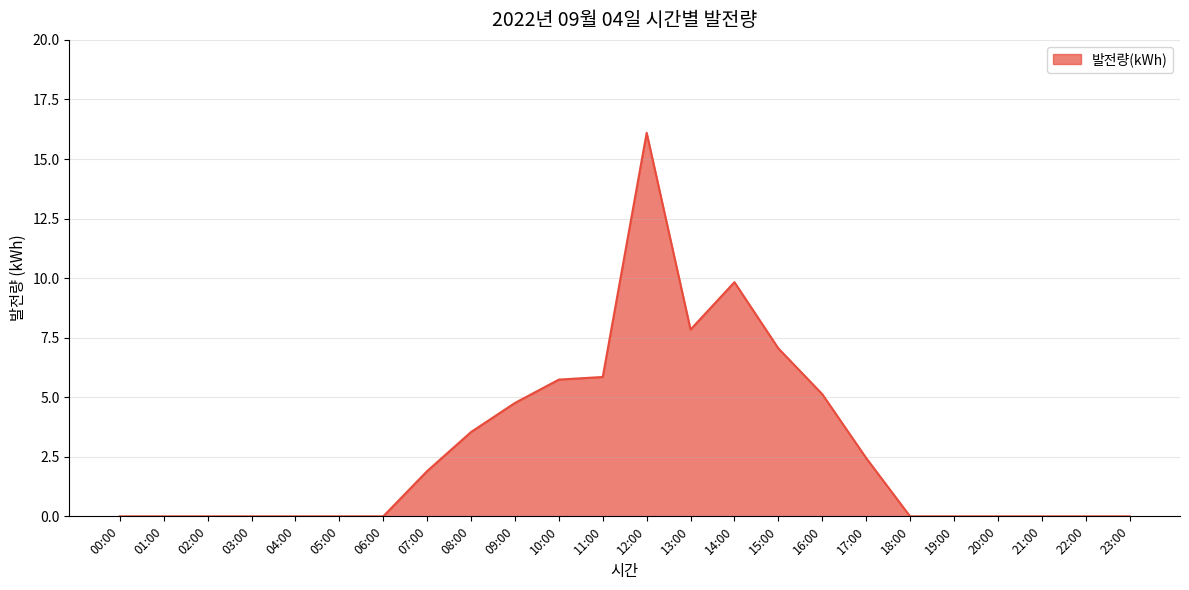

Count the number of categories in the chart.

24